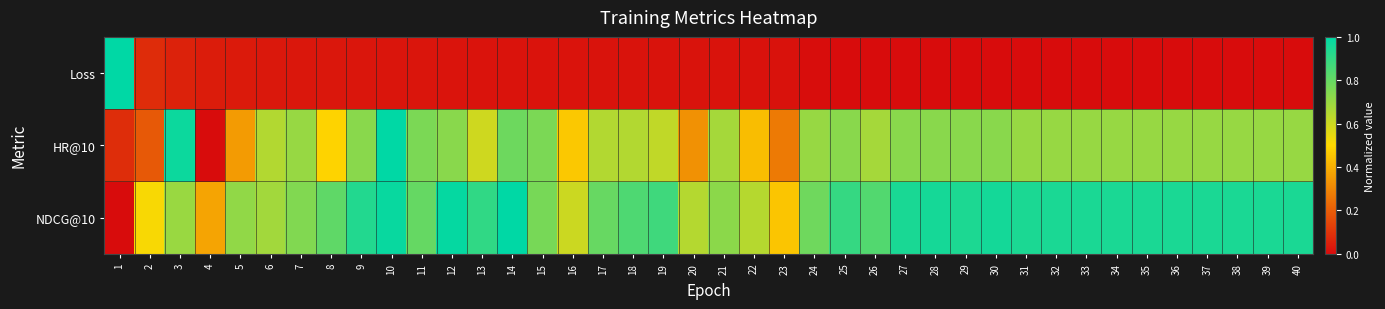

Which series has the largest total across all categories?

NDCG@10